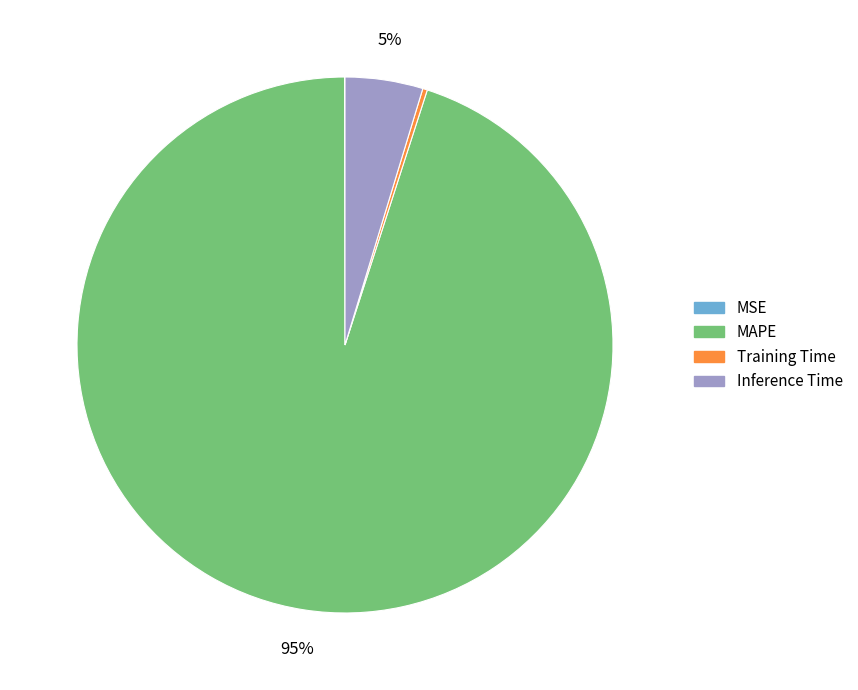

Does MAPE account for over 50% of the chart?

Yes